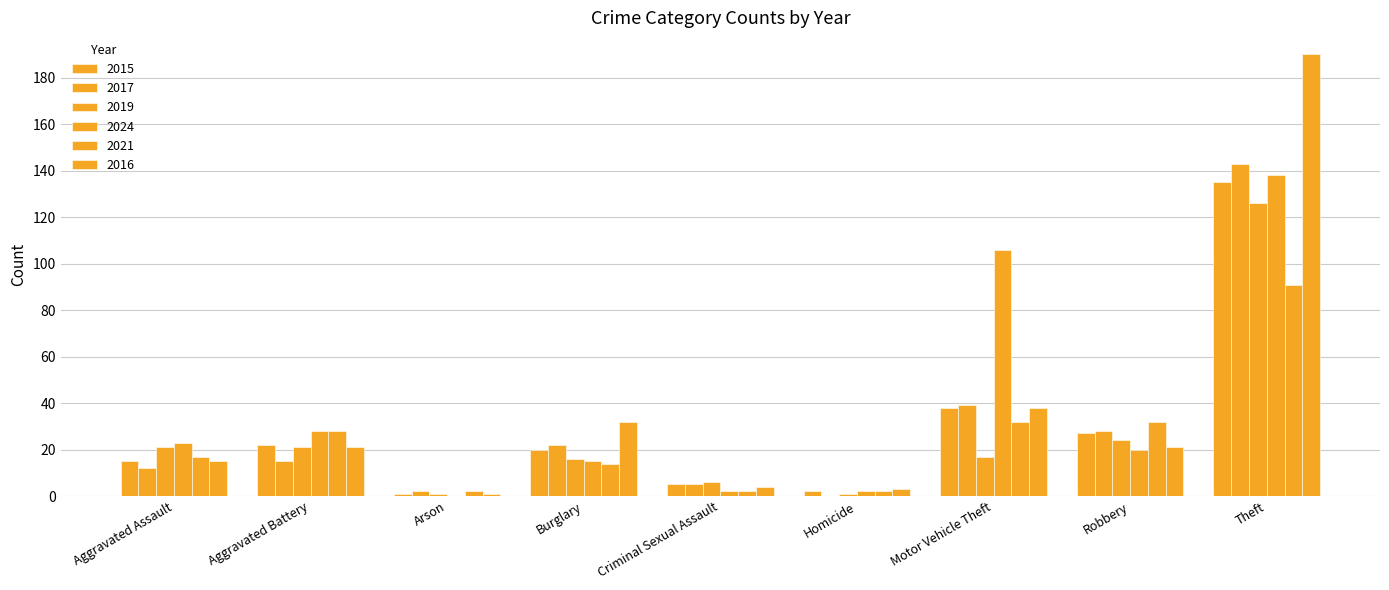

How many data points does each series have?

9